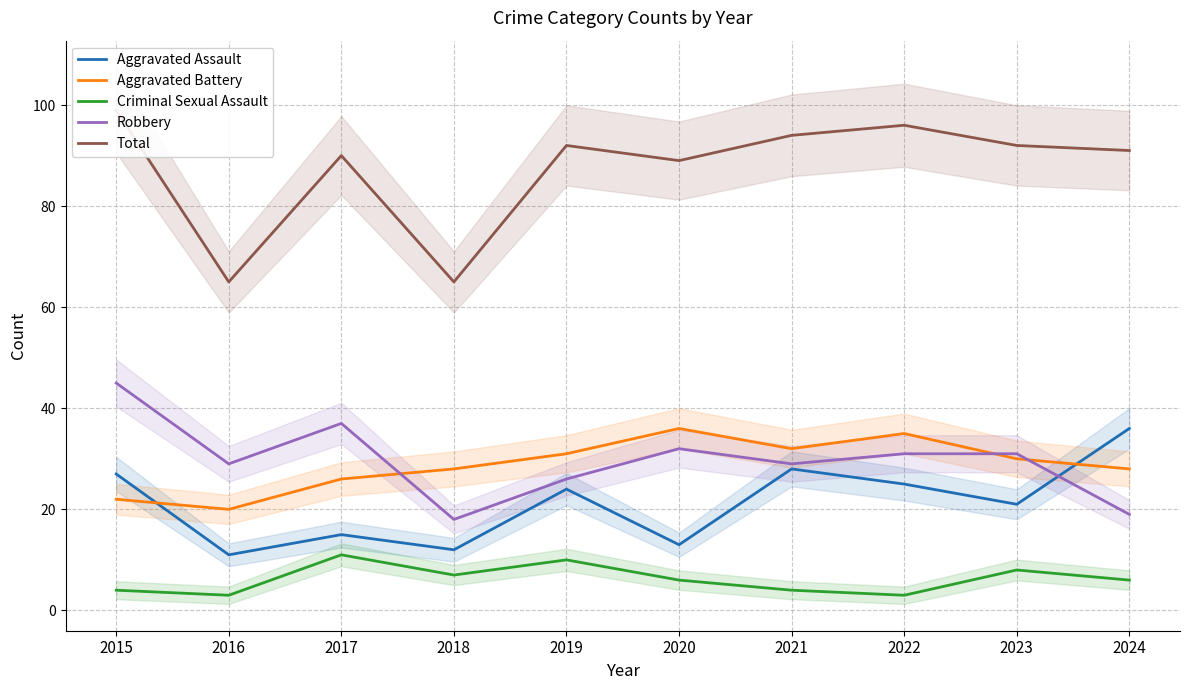

How many series are shown in this chart?

5